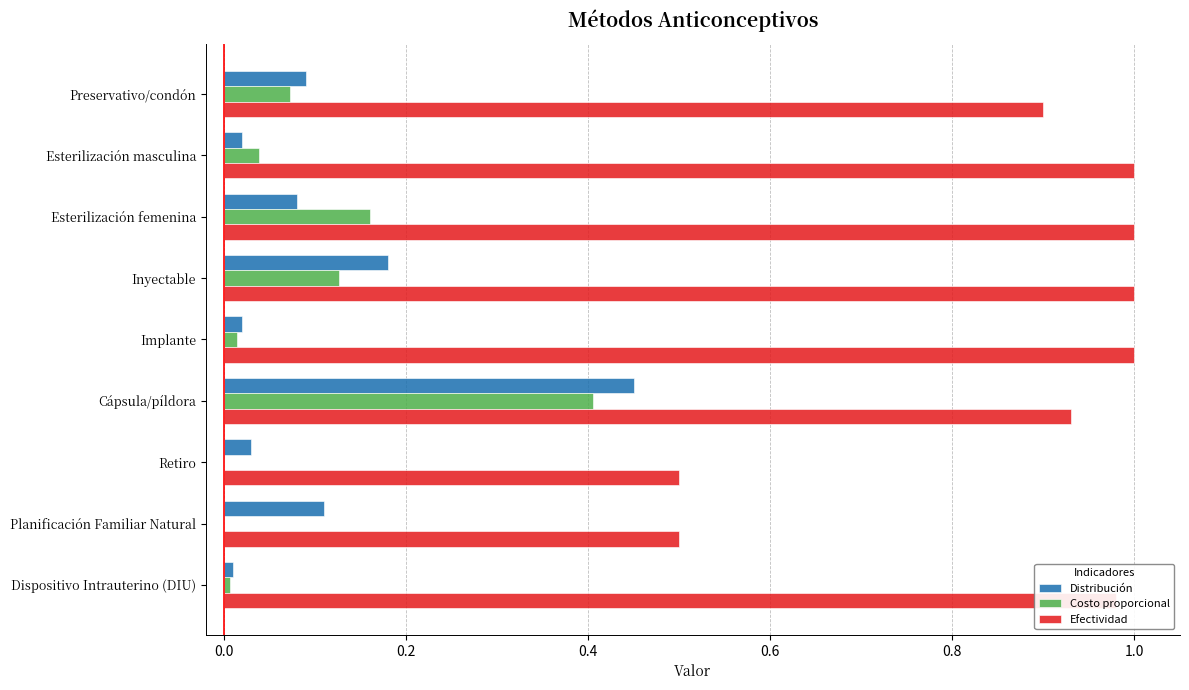

Which series changed the most between Retiro and Dispositivo Intrauterino (DIU)?

Efectividad